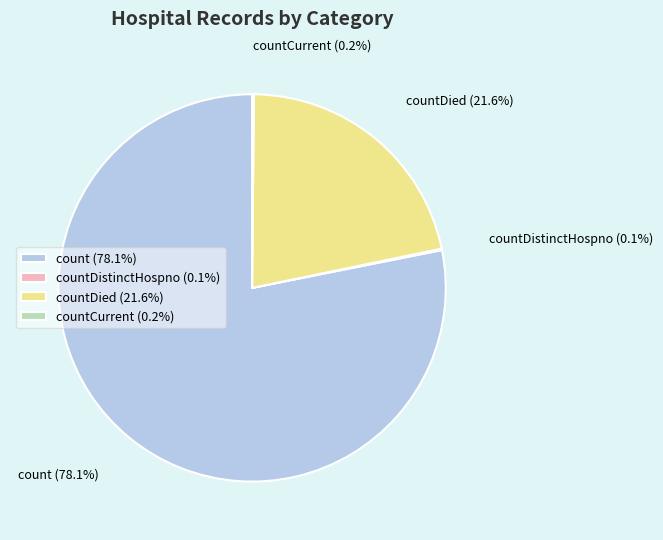

How much of the chart is everything except countDied (21.6%)?

78.4%